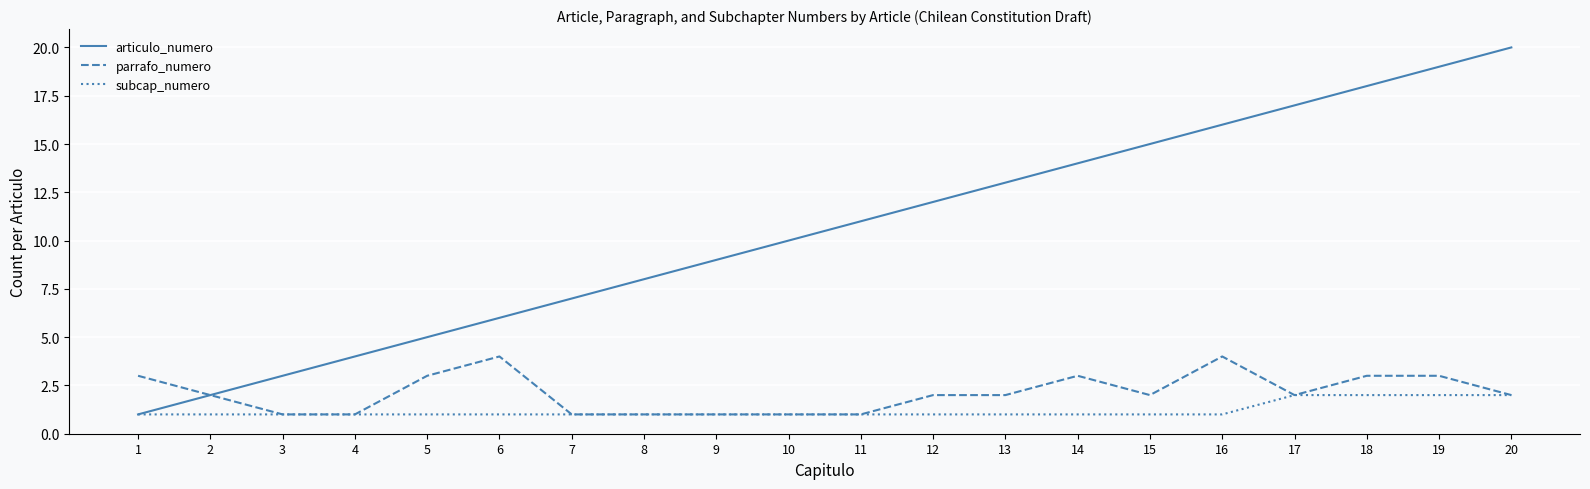

Is it true that parrafo_numero equals 0 at 11?

False